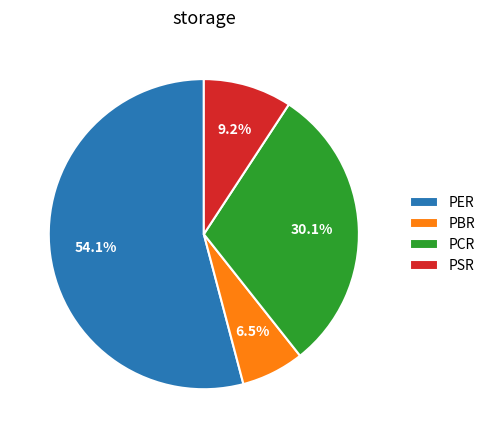

Count the number of slices in the pie.

4